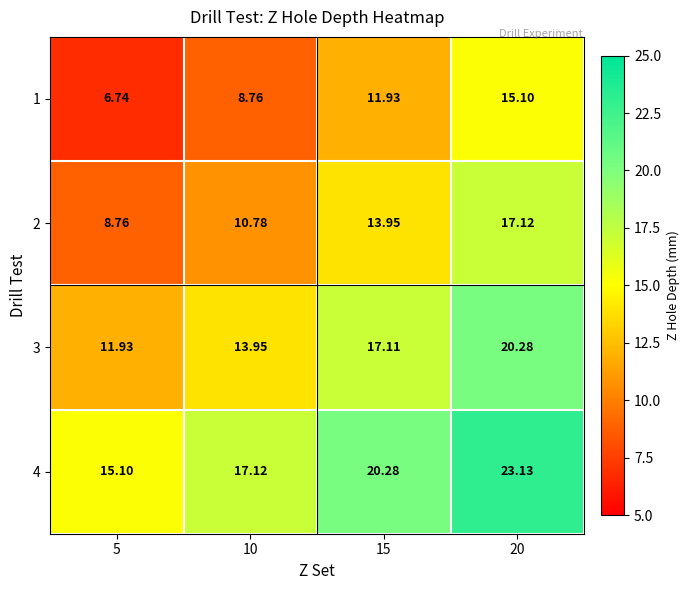

Which series changed the most between 5 and 15?

1